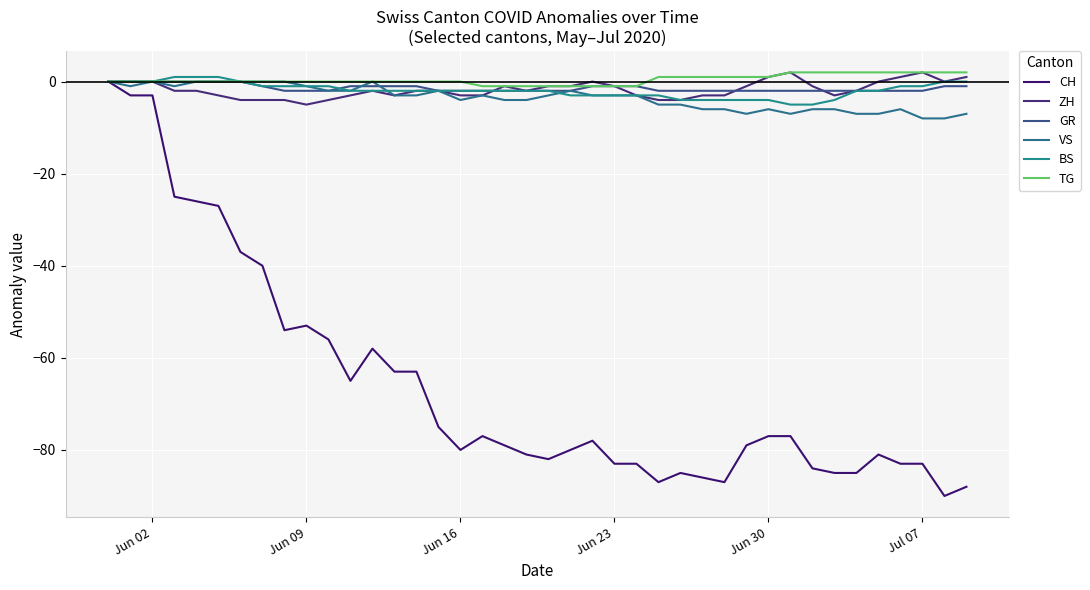

What are all the series names shown in the legend?

CH, ZH, GR, VS, BS, TG